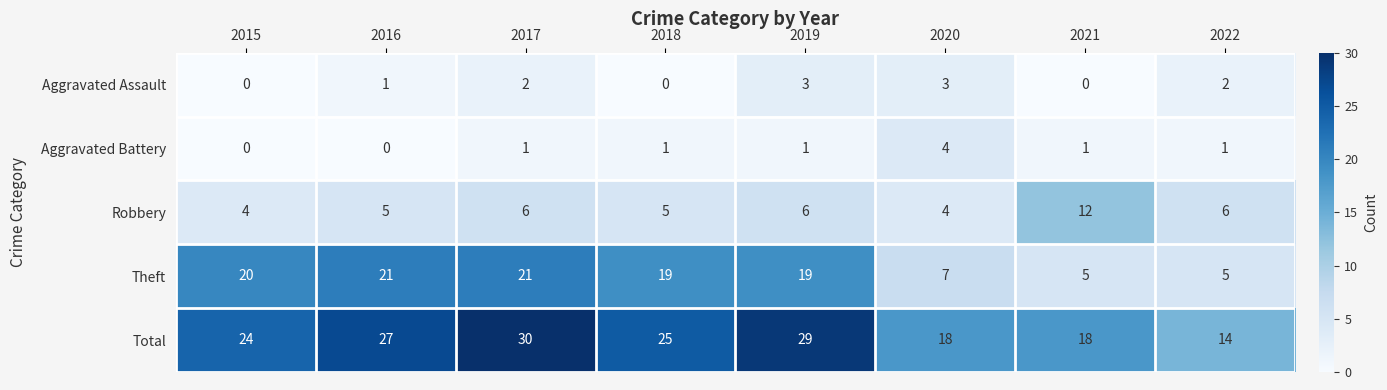

What is the difference between the maximum and minimum values in the Robbery series?

8